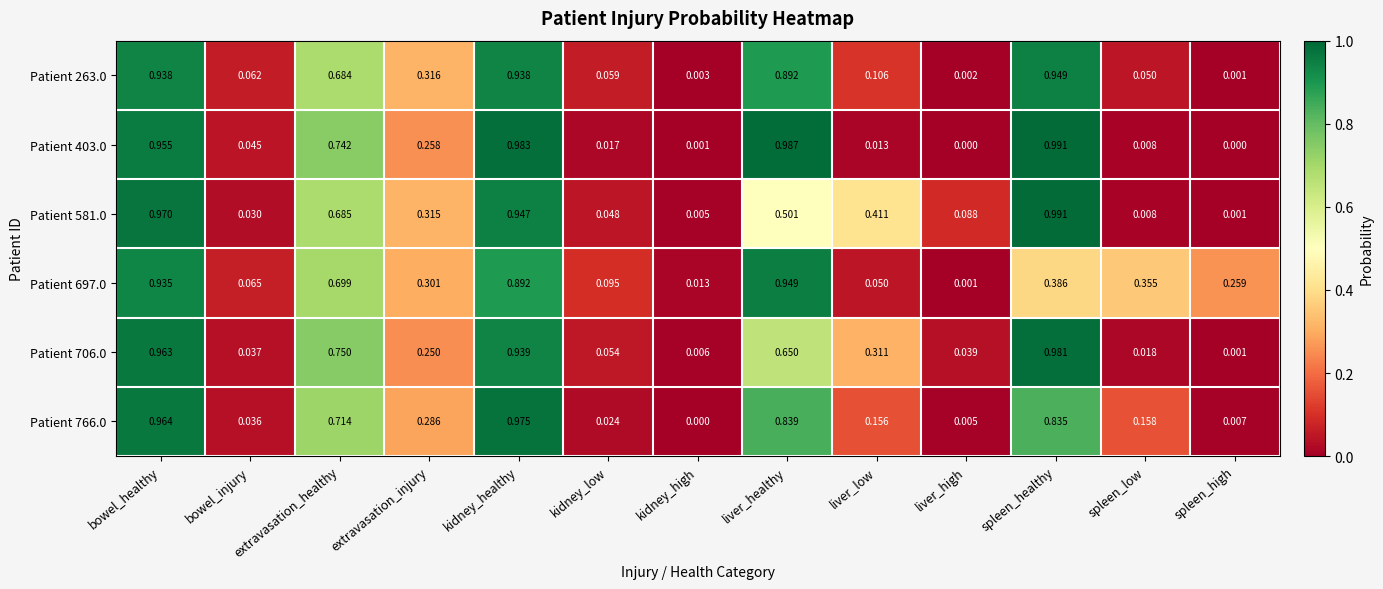

List the labels in order of Patient 697.0 value, smallest first.

liver_high, kidney_high, liver_low, bowel_injury, kidney_low, spleen_high, extravasation_injury, spleen_low, spleen_healthy, extravasation_healthy, kidney_healthy, bowel_healthy, liver_healthy